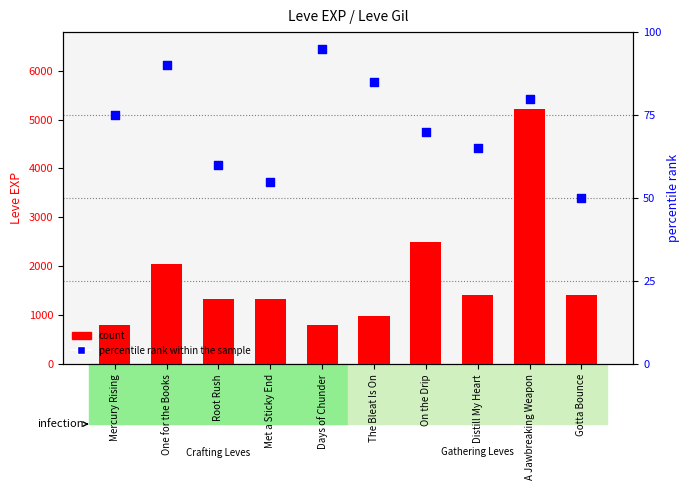

Which series contains the highest Y value?

count